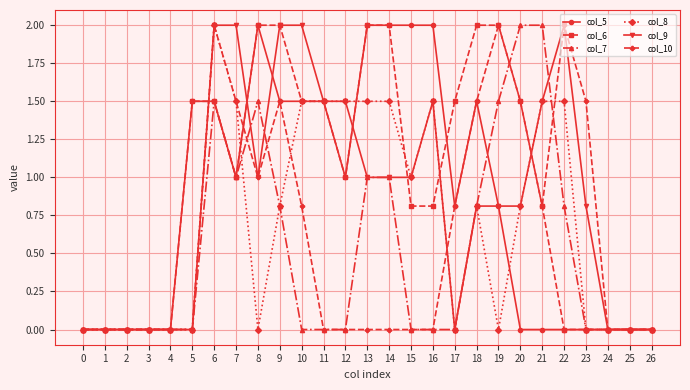

What is the difference between the highest and lowest values at 18?

1.2